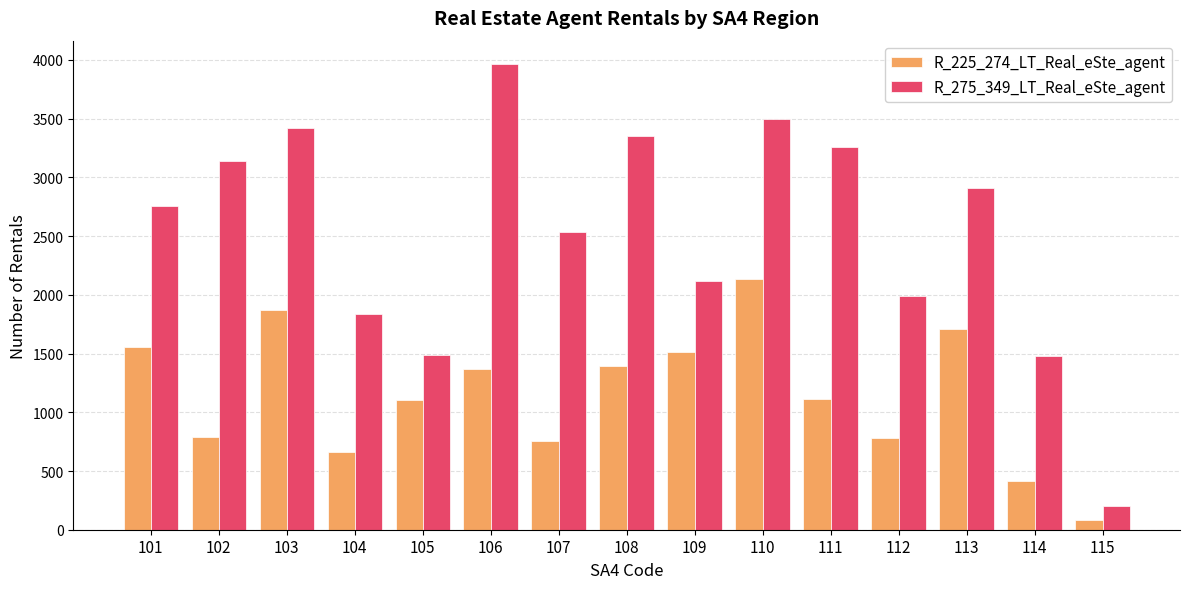

The R_275_349_LT_Real_eSte_agent series shows 6428 at 106. True or false?

False